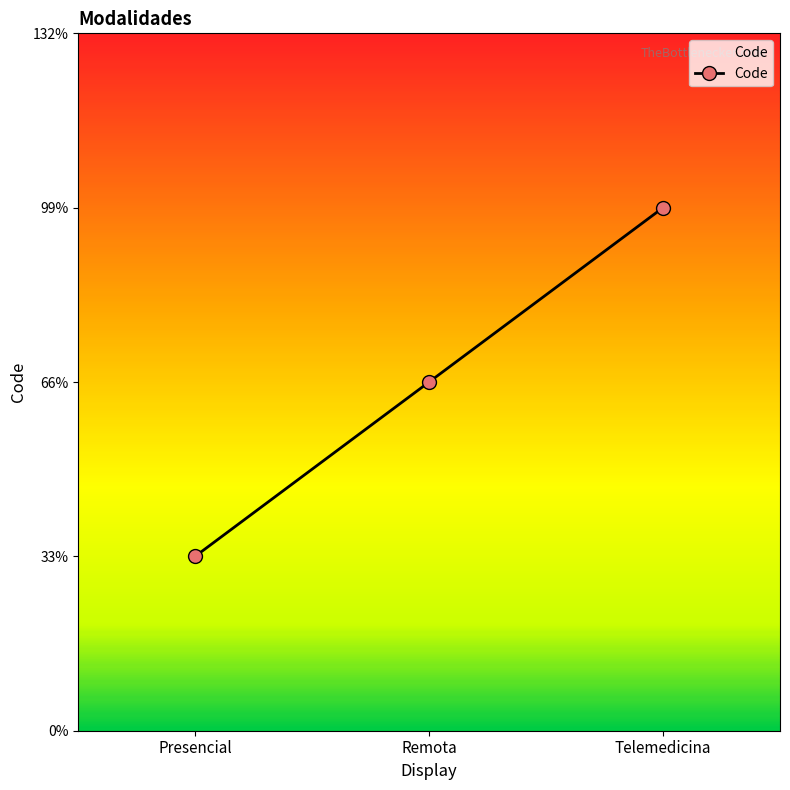

Is it true that the value at Telemedicina is 5?

False